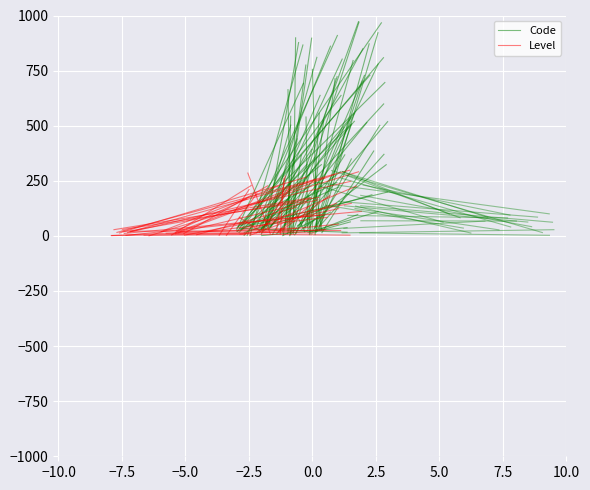

List the series in order of their peak value, lowest first.

Level, Code